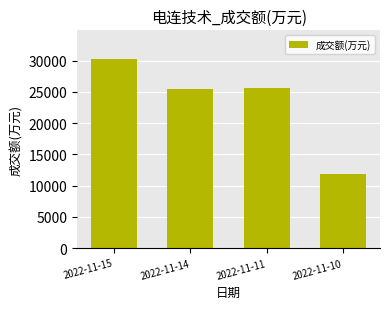

Reading left to right, extract all data points from this chart.

30329	25515	25661	11800